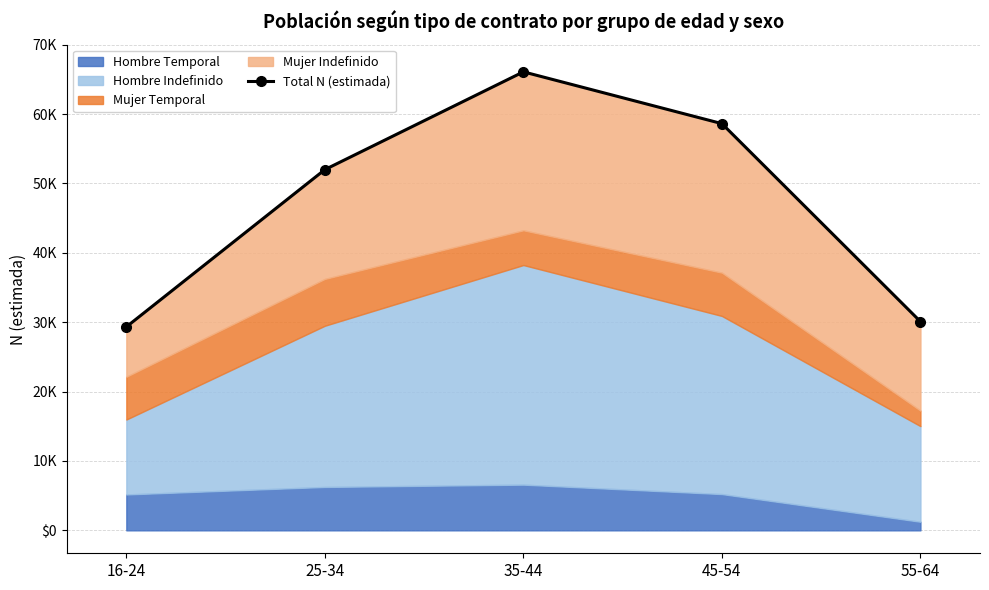

The chart shows a value of 66078 at 35-44. True or false?

True